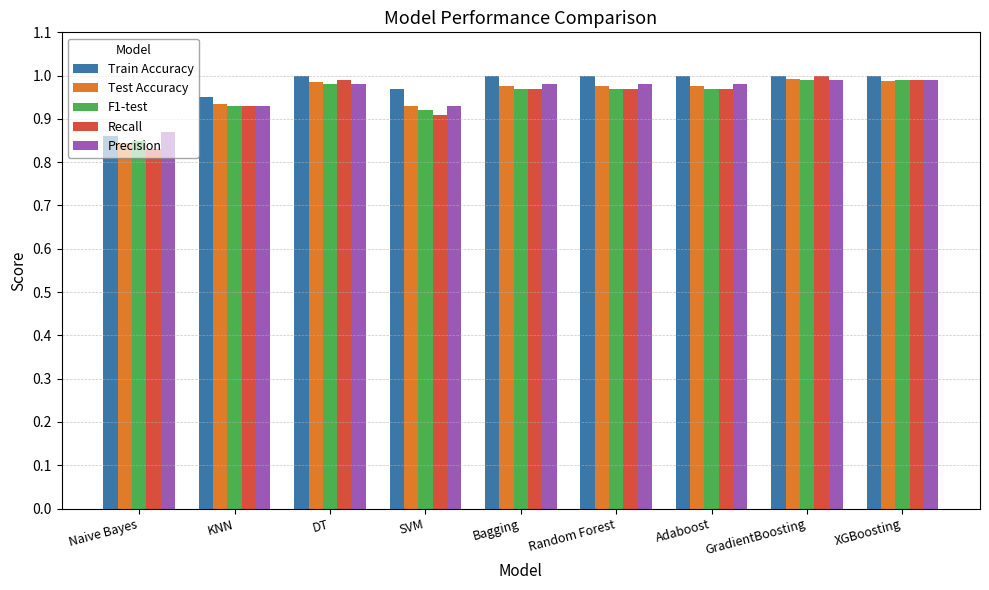

Which series has the largest range (max minus min)?

Recall